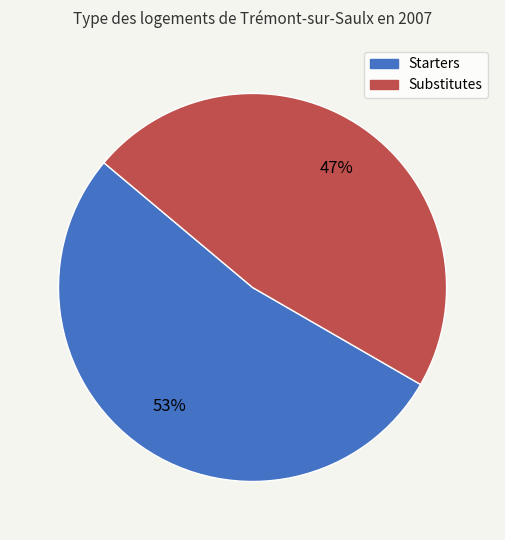

What is the smallest slice in the pie chart?

Substitutes